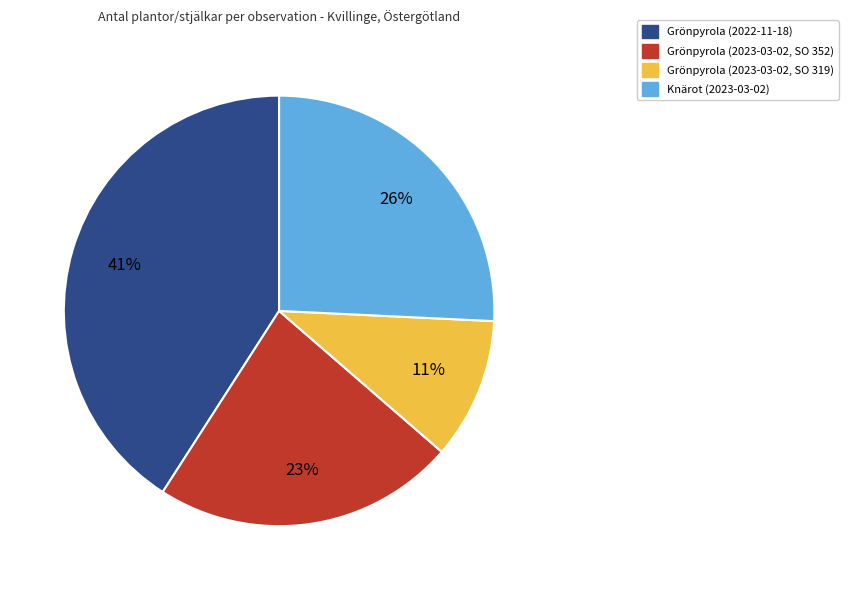

What is the largest slice in the pie chart?

Grönpyrola (2022-11-18)